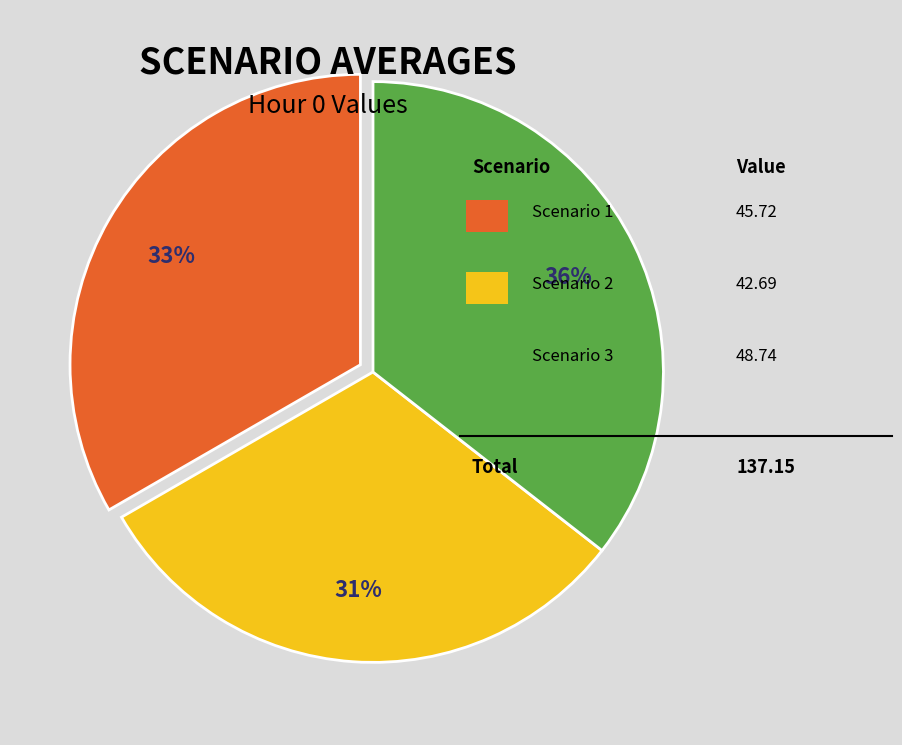

Does any single category account for the majority?

No